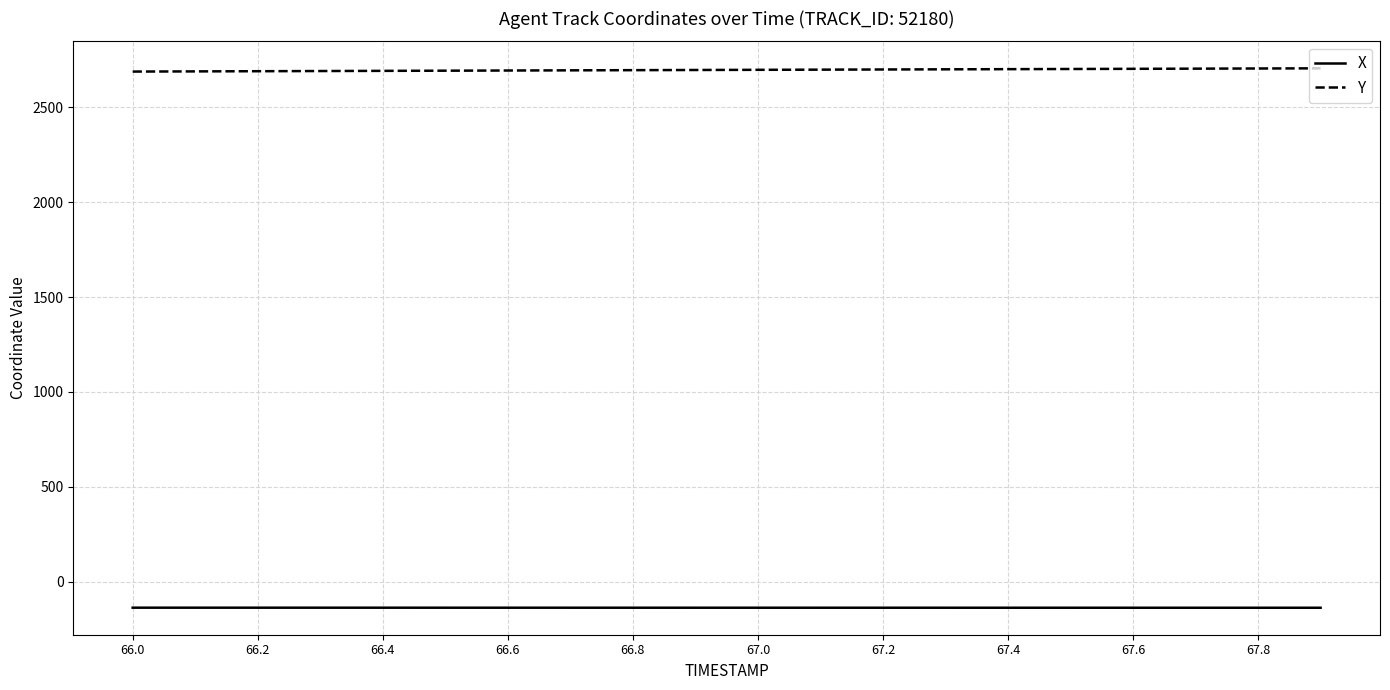

What is the greatest value displayed?

2705.2